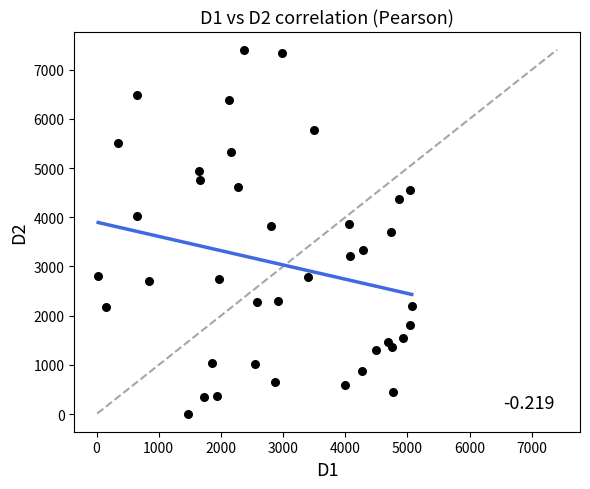

What is the range of Y values (max minus min)?

7392